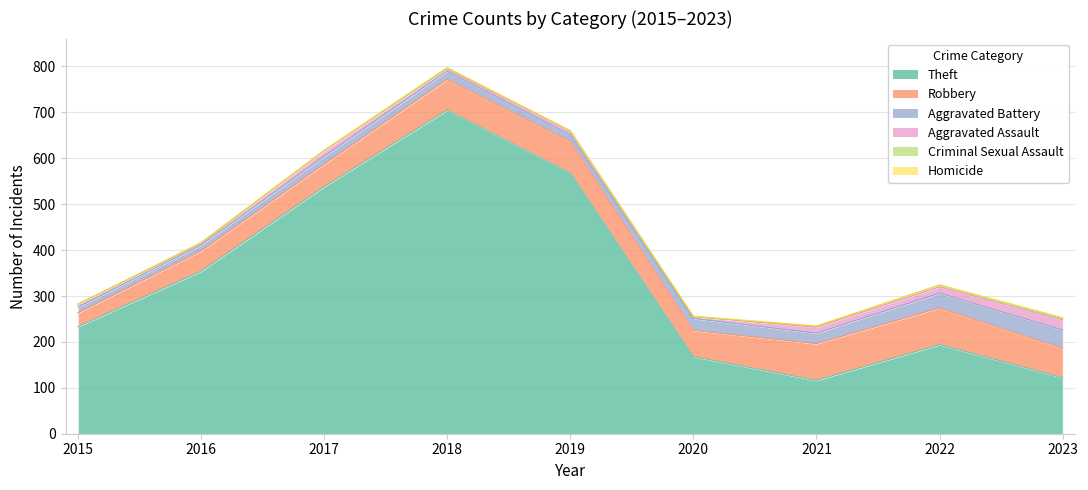

What are all the series names shown in the legend?

Theft, Robbery, Aggravated Battery, Aggravated Assault, Criminal Sexual Assault, Homicide